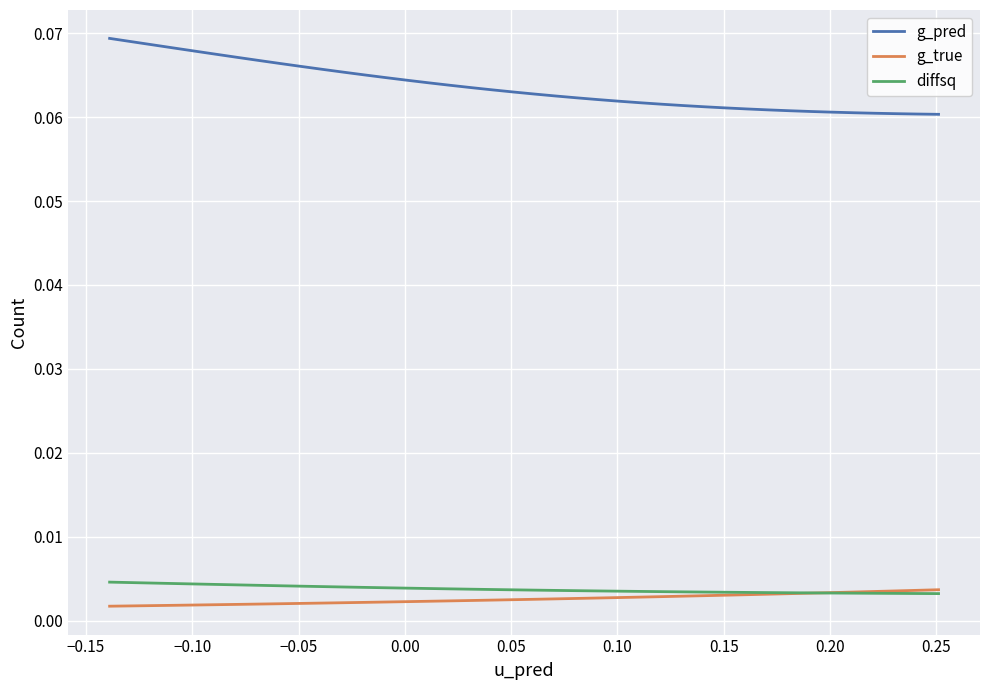

True or false: g_pred and g_true cross at least once.

False